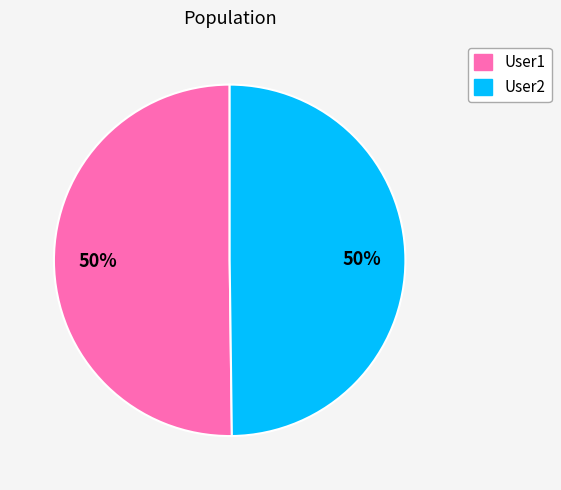

What percentage is the User2 slice, to the nearest percent?

50%